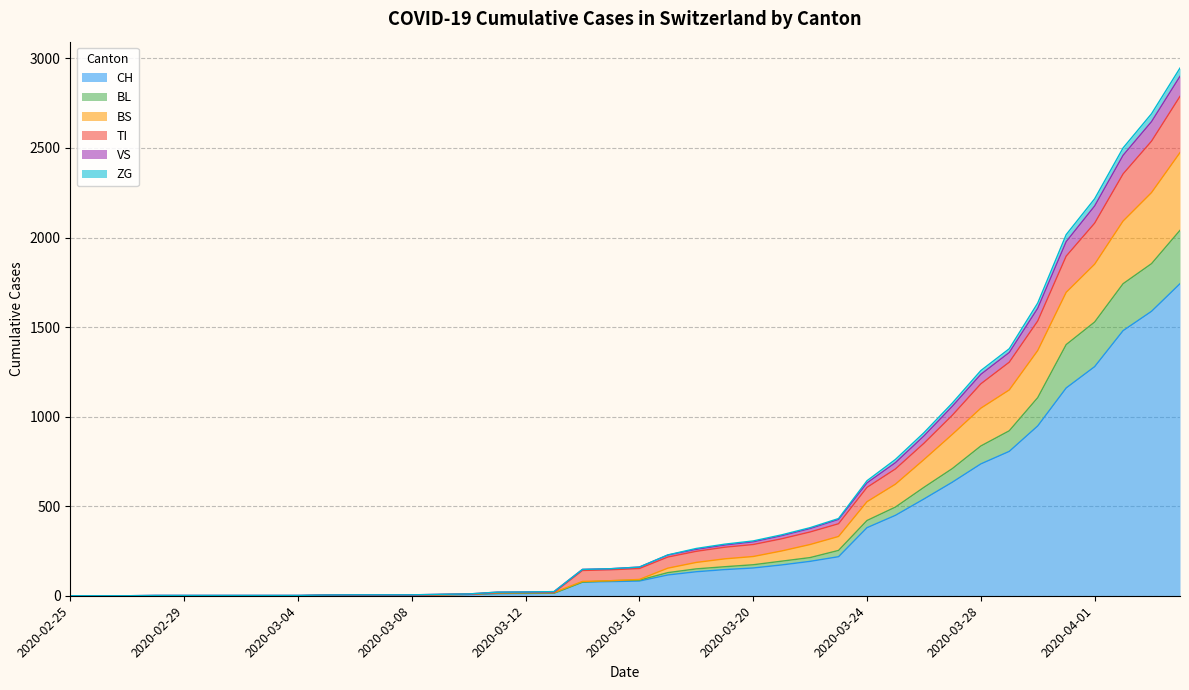

Rank the categories by CH value from lowest to highest.

2020-02-25, 2020-02-26, 2020-02-27, 2020-02-28, 2020-02-29, 2020-03-01, 2020-03-02, 2020-03-03, 2020-03-04, 2020-03-05, 2020-03-06, 2020-03-07, 2020-03-08, 2020-03-09, 2020-03-10, 2020-03-11, 2020-03-12, 2020-03-13, 2020-03-14, 2020-03-15, 2020-03-16, 2020-03-17, 2020-03-18, 2020-03-19, 2020-03-20, 2020-03-21, 2020-03-22, 2020-03-23, 2020-03-24, 2020-03-25, 2020-03-26, 2020-03-27, 2020-03-28, 2020-03-29, 2020-03-30, 2020-03-31, 2020-04-01, 2020-04-02, 2020-04-03, 2020-04-04